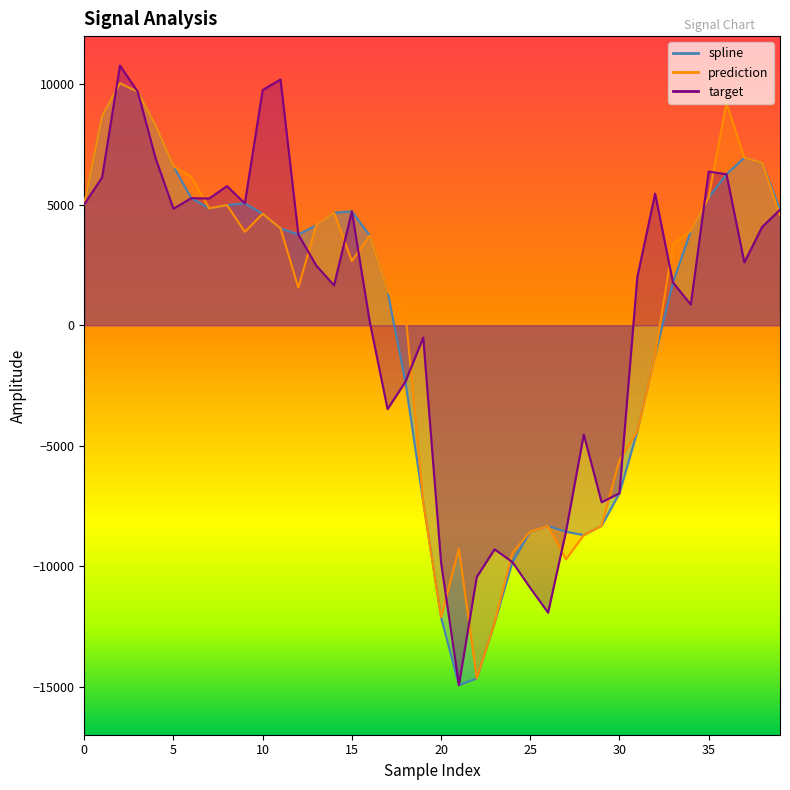

The value of spline at 28 is -14324.1. True or false?

False